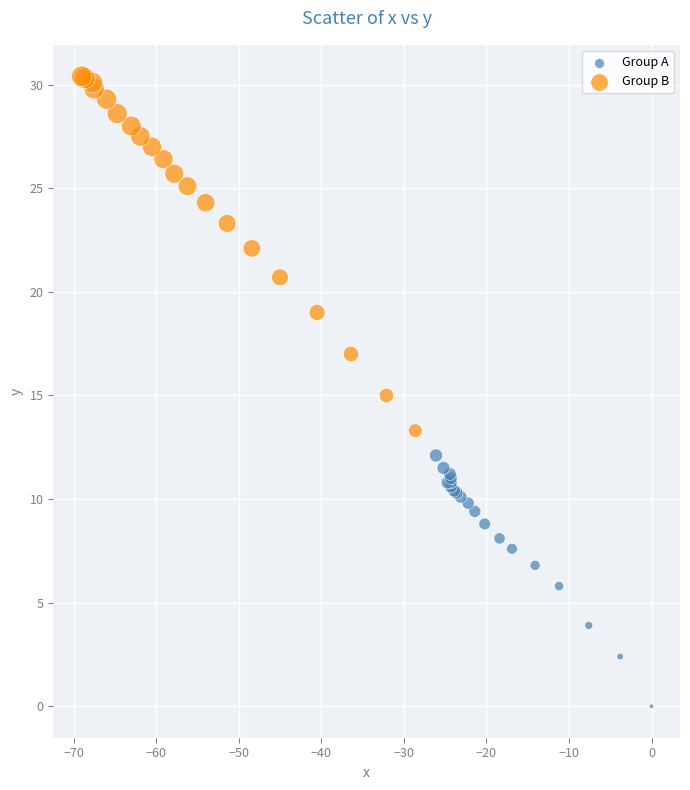

Which series reaches the maximum Y coordinate?

Group B